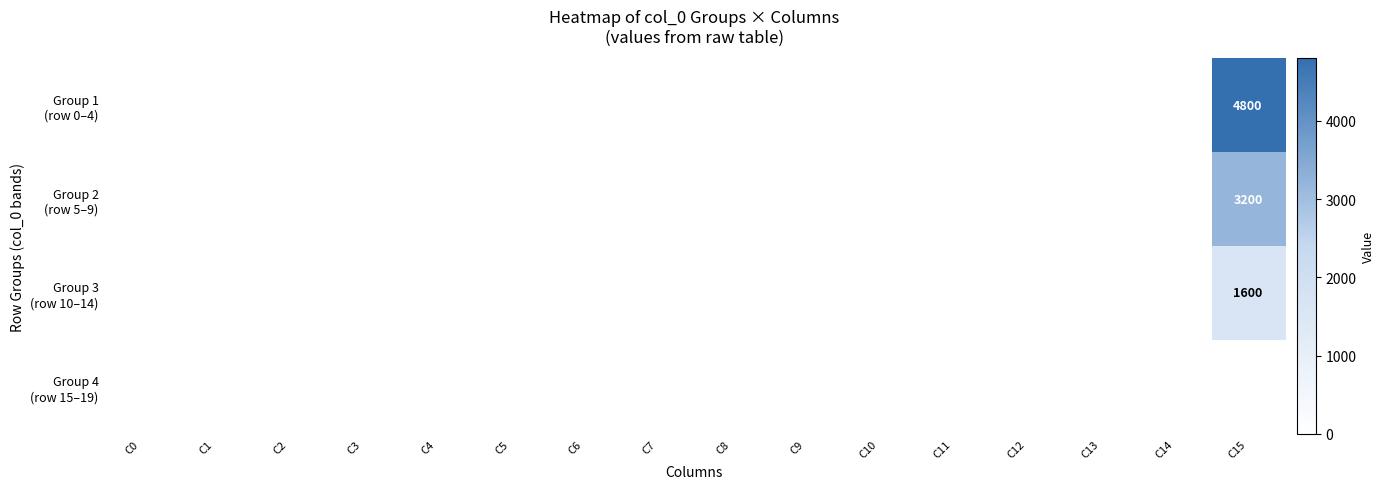

At C4, list the series in order from largest to smallest.

Group 1 (row 0–4), Group 2 (row 5–9), Group 3 (row 10–14), Group 4 (row 15–19)